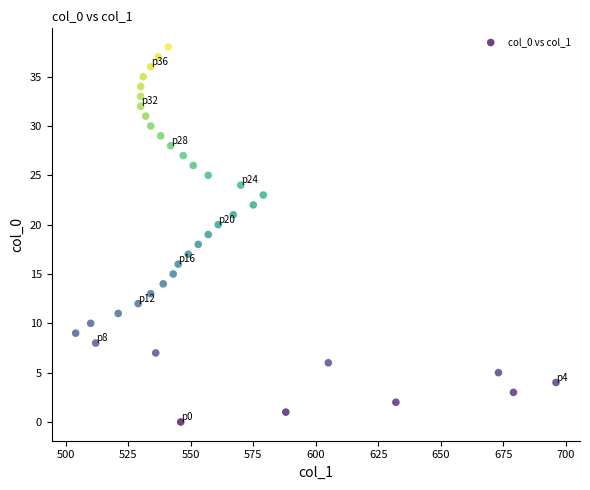

What is the range of Y values (max minus min)?

38